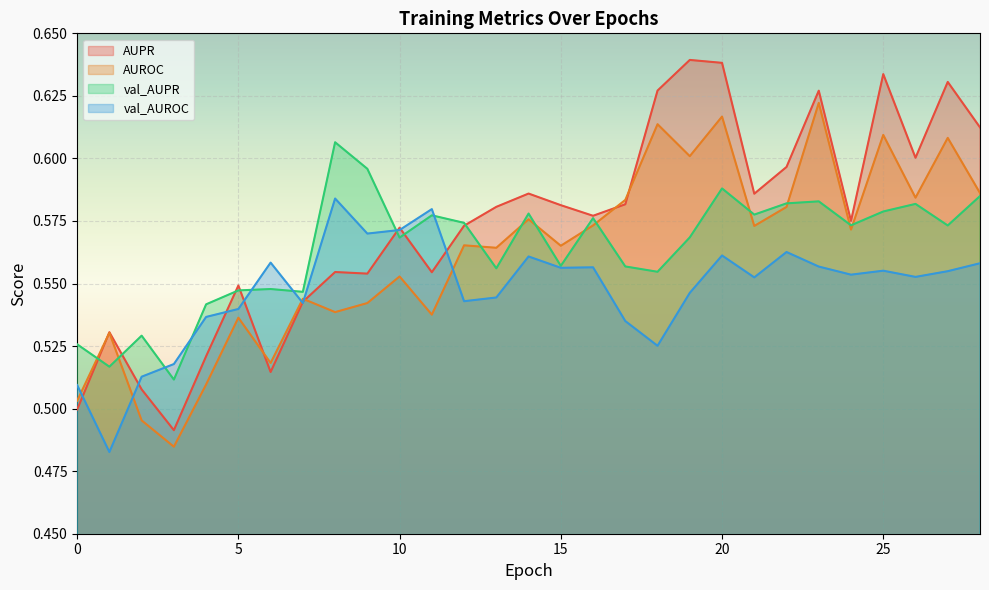

What value does the AUPR series have at 16?

0.6